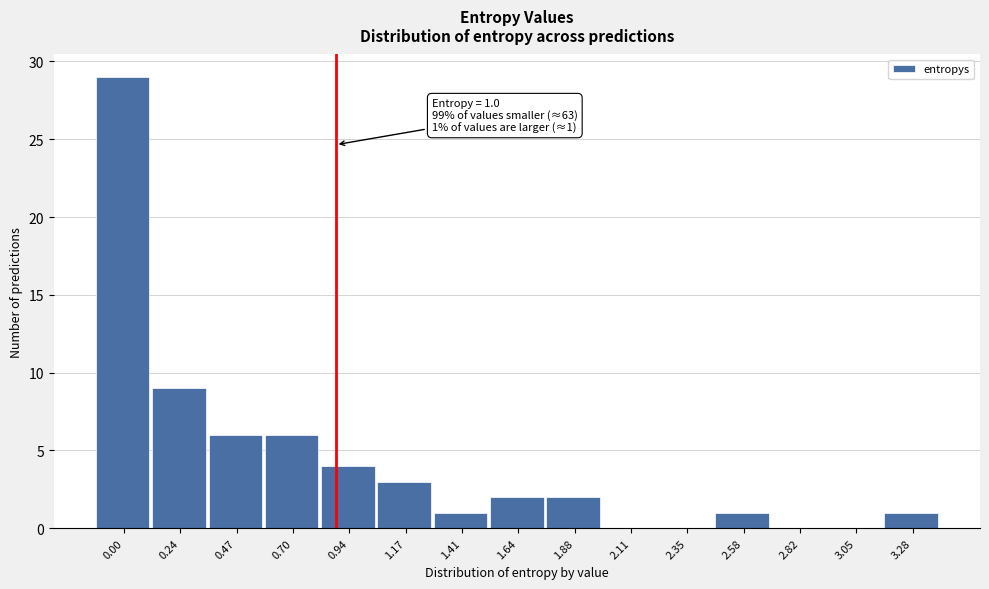

Reading left to right, extract all data points from this chart.

0.00=29	0.24=9	0.47=6	0.70=6	0.94=4	1.17=3	1.41=1	1.64=2	1.88=2	2.11=0	2.35=0	2.58=1	2.82=0	3.05=0	3.28=1